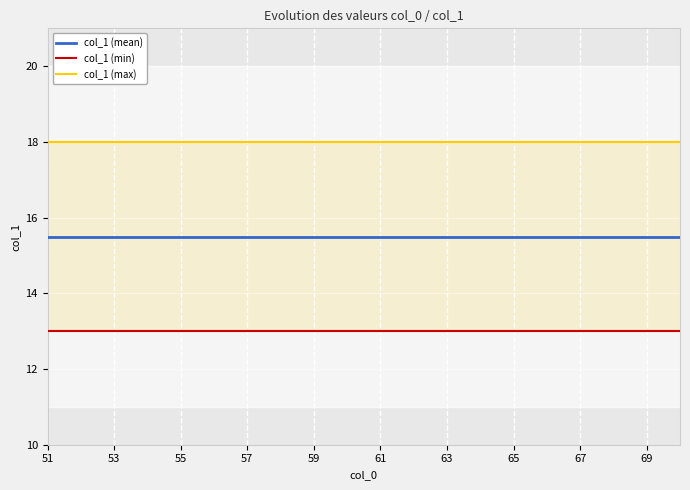

Is this an area chart (filled region under the line)?

No